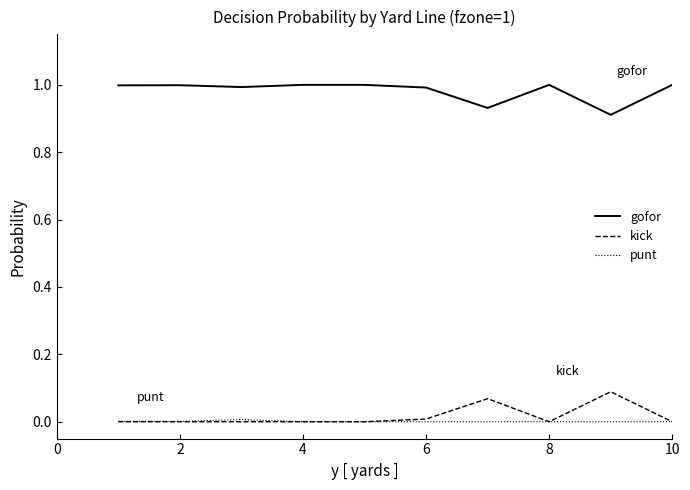

True or false: punt and gofor intersect in this chart.

False